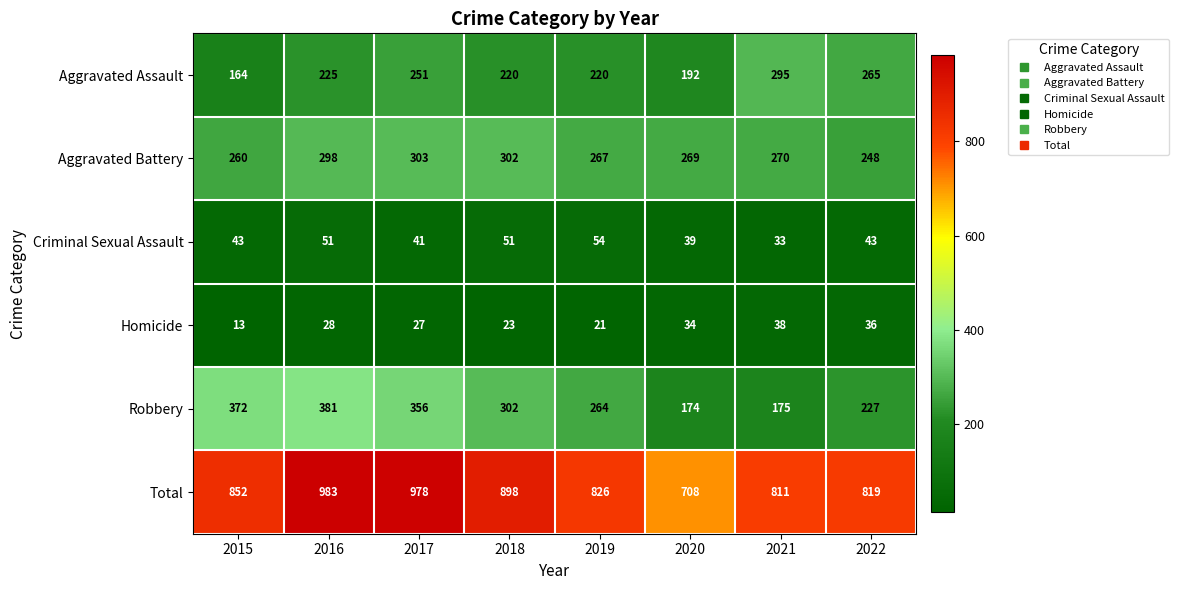

Which series has the largest range (max minus min)?

Total